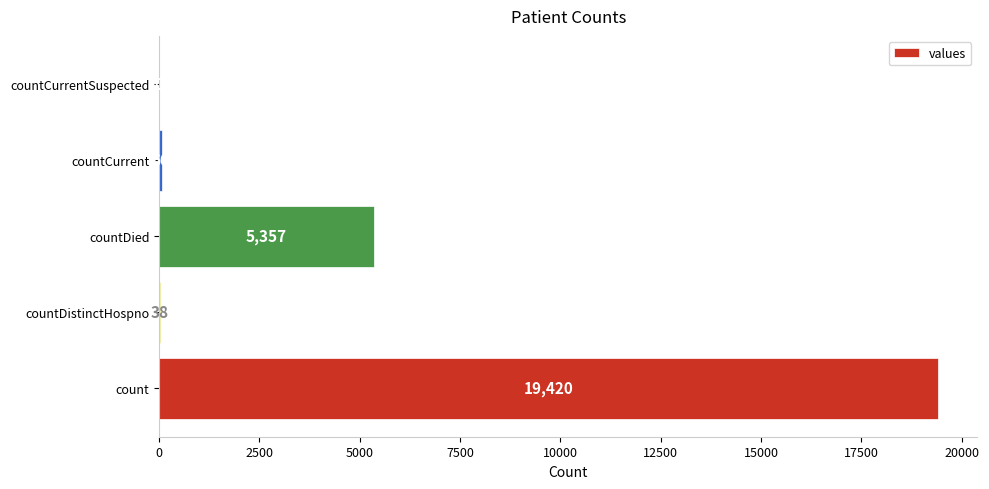

Count the number of categories in the chart.

5